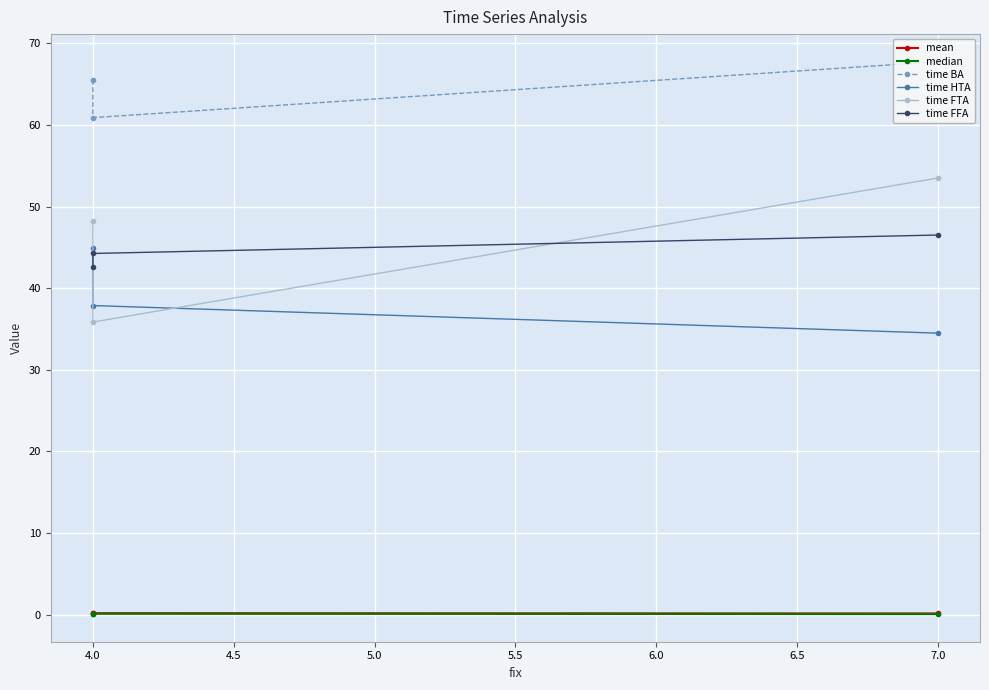

What is the approximate value of median at 4.0?

0.1